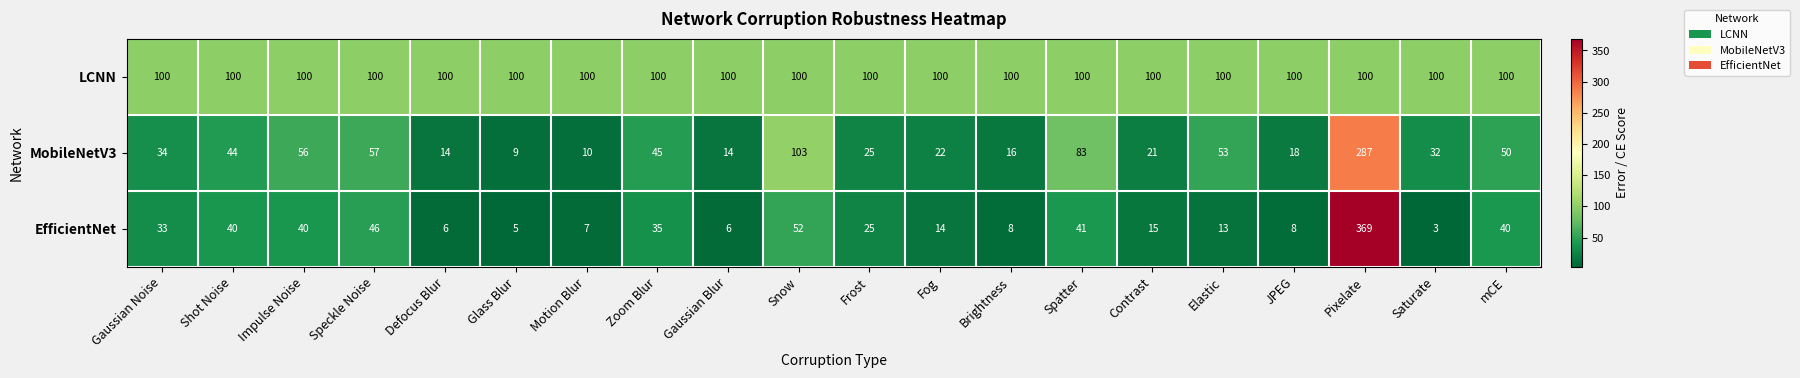

At which category does the chart reach its minimum across all series?

Saturate